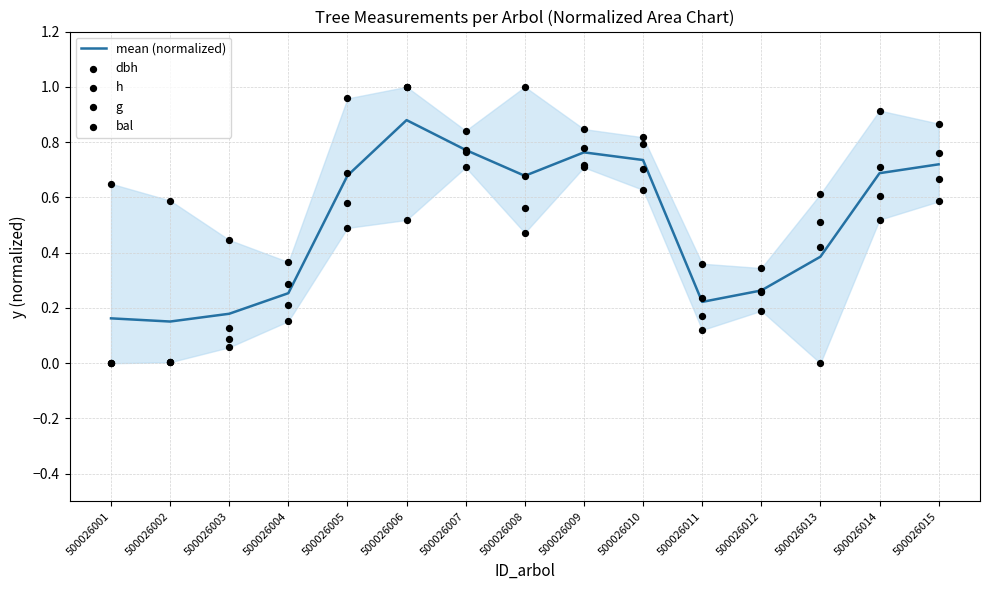

What are all the series names shown in the legend?

mean (normalized), dbh, h, g, bal